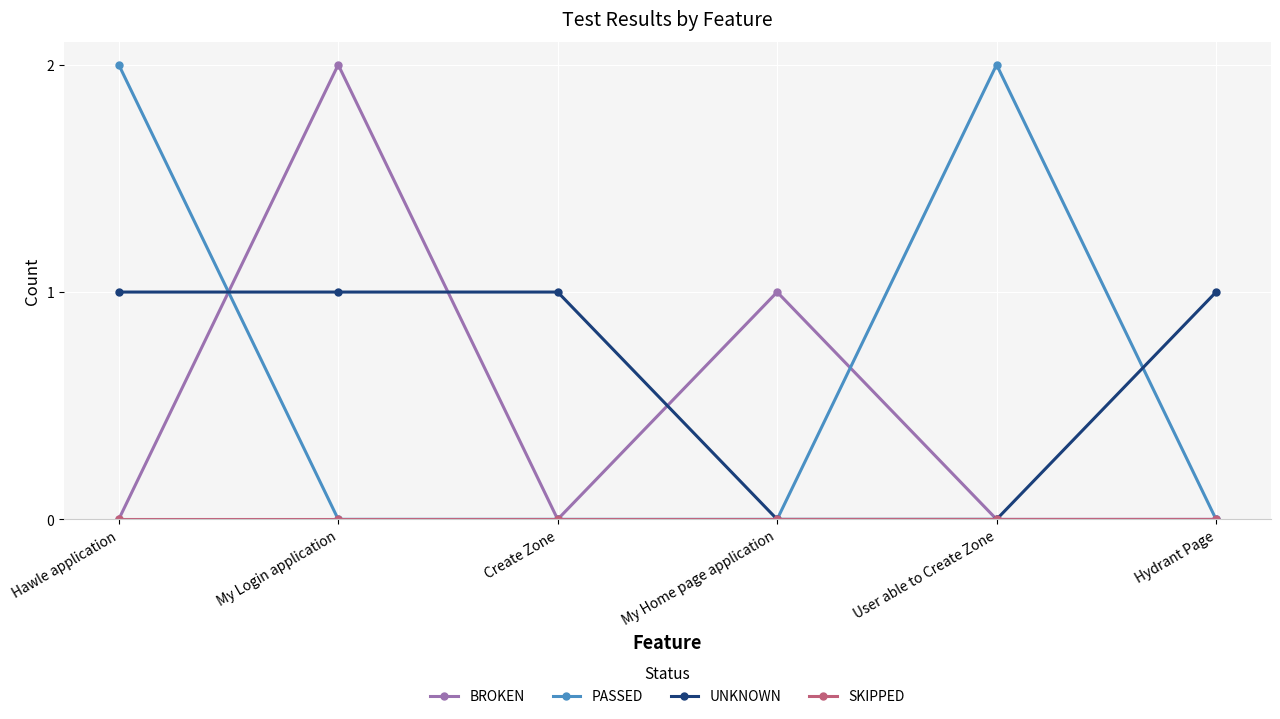

How many lines are shown in the chart?

4